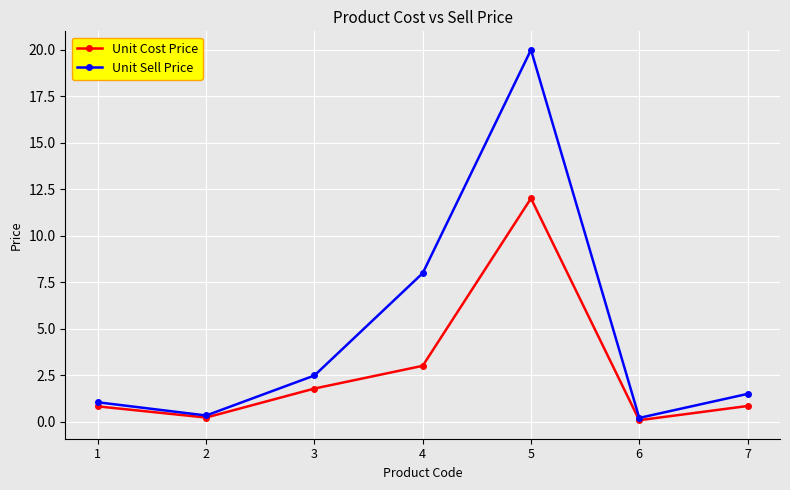

Between 5 and 7, which series saw the biggest shift?

Unit Sell Price